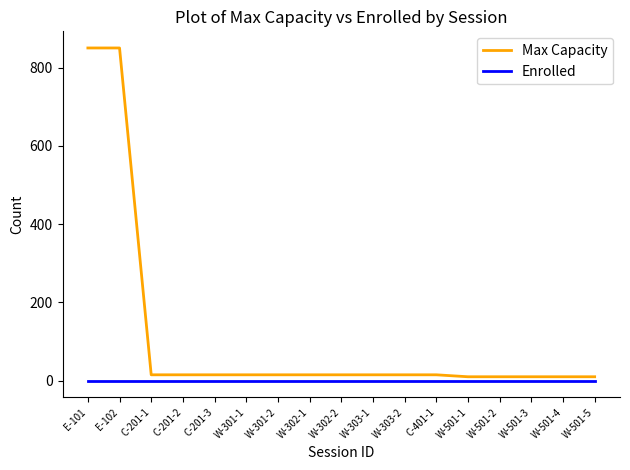

Rank the series by their average value, from highest to lowest.

Max Capacity, Enrolled